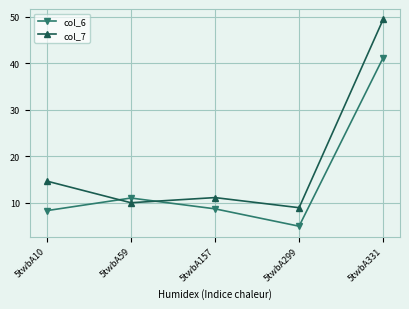

Does the chart display data point markers on the line(s)?

Yes